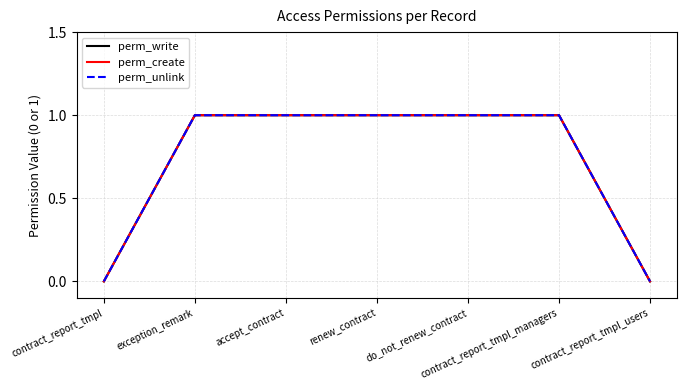

Is this an area chart (filled region under the line)?

No